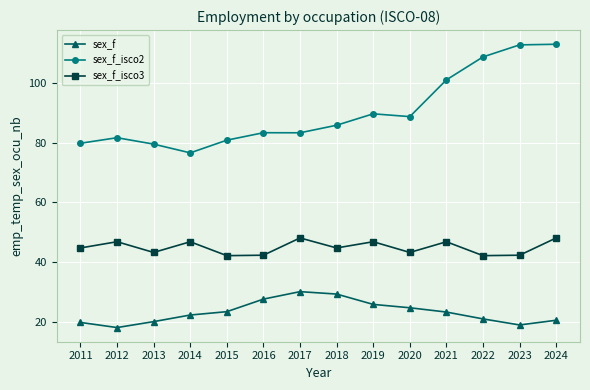

Rank the series at 2023 from lowest to highest value.

sex_f, sex_f_isco3, sex_f_isco2